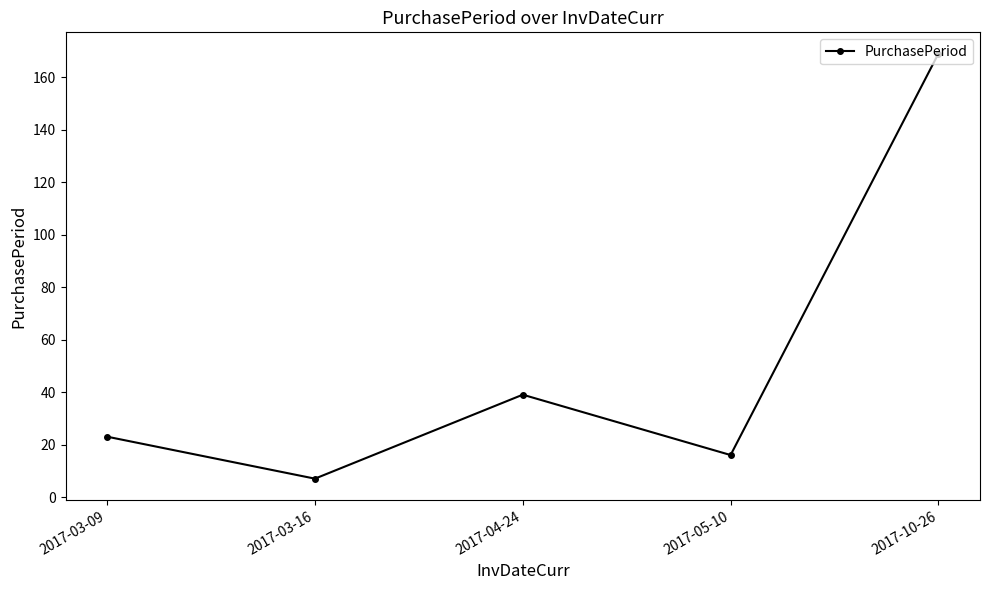

How many data points are less than 23?

2